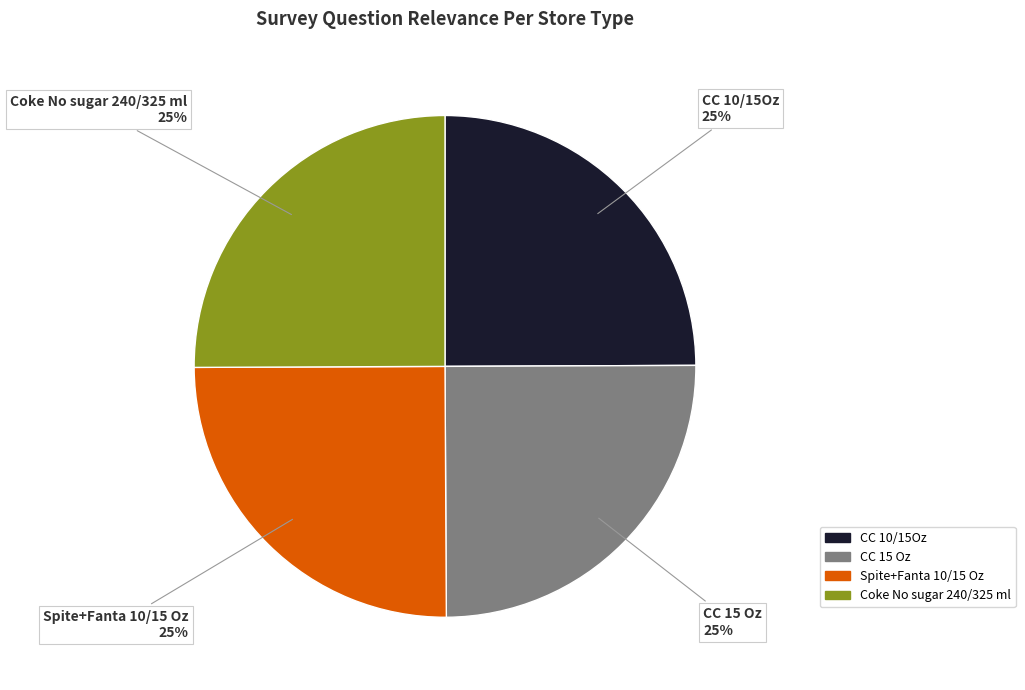

Does CC 15 Oz represent more than half of the total?

No